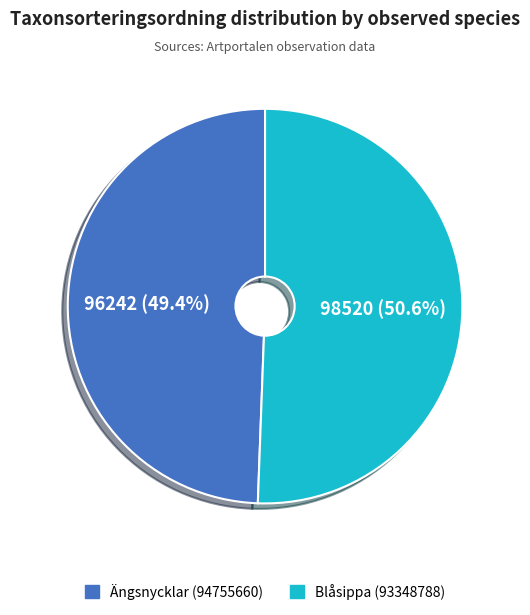

To the nearest percent, what percentage of the pie is Blåsippa (93348788)?

51%